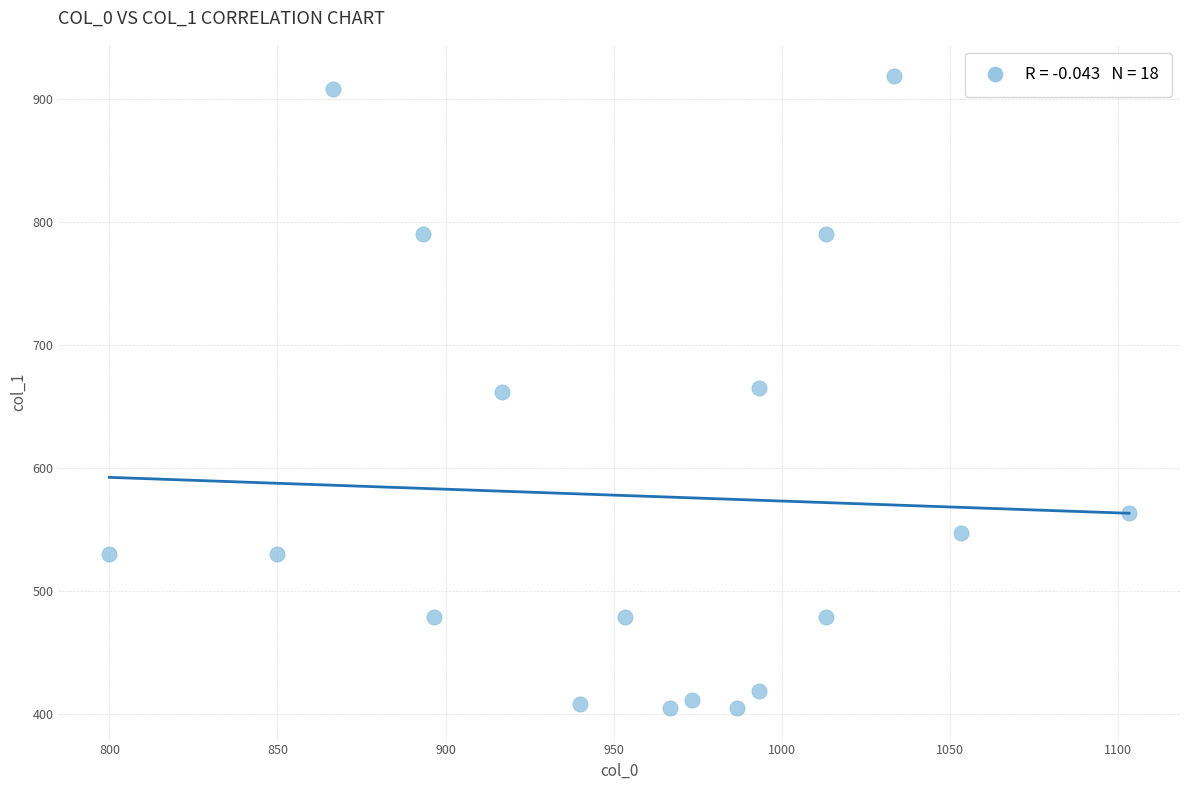

What is the range of Y values (max minus min)?

513.0